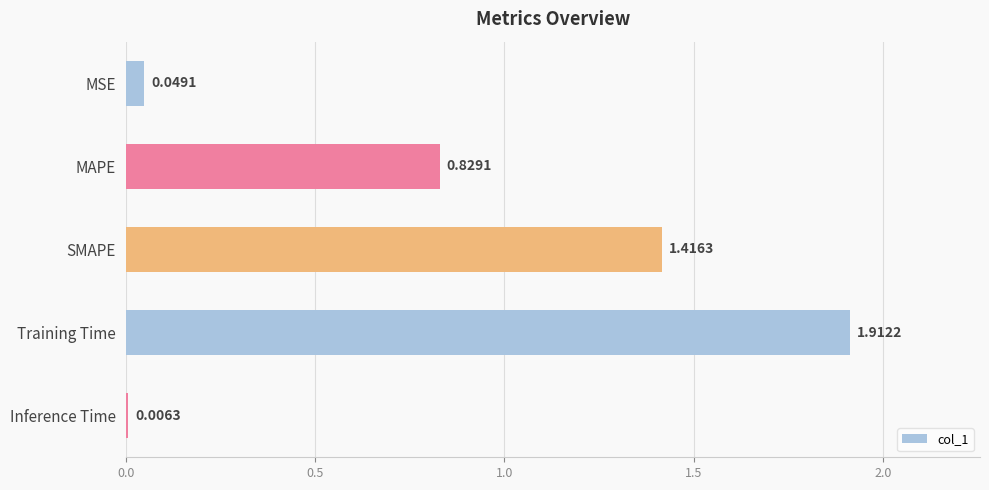

At which category does the chart reach its peak across all series?

Training Time